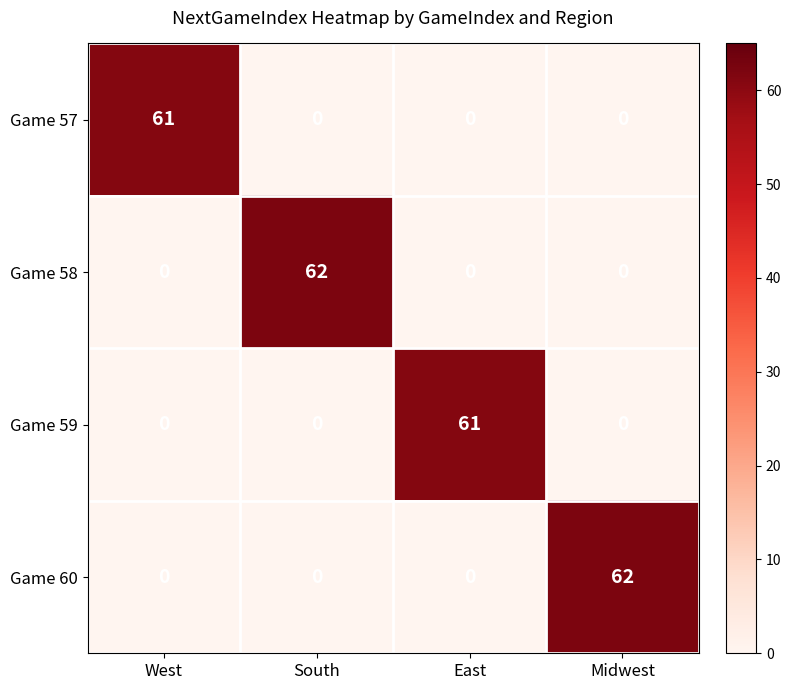

True or false: Game 57 has a value of 0 at Midwest.

True